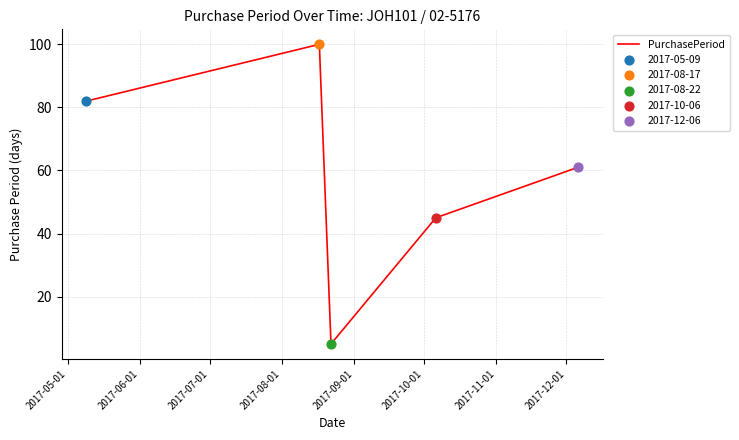

What is the difference between the maximum and minimum values?

95